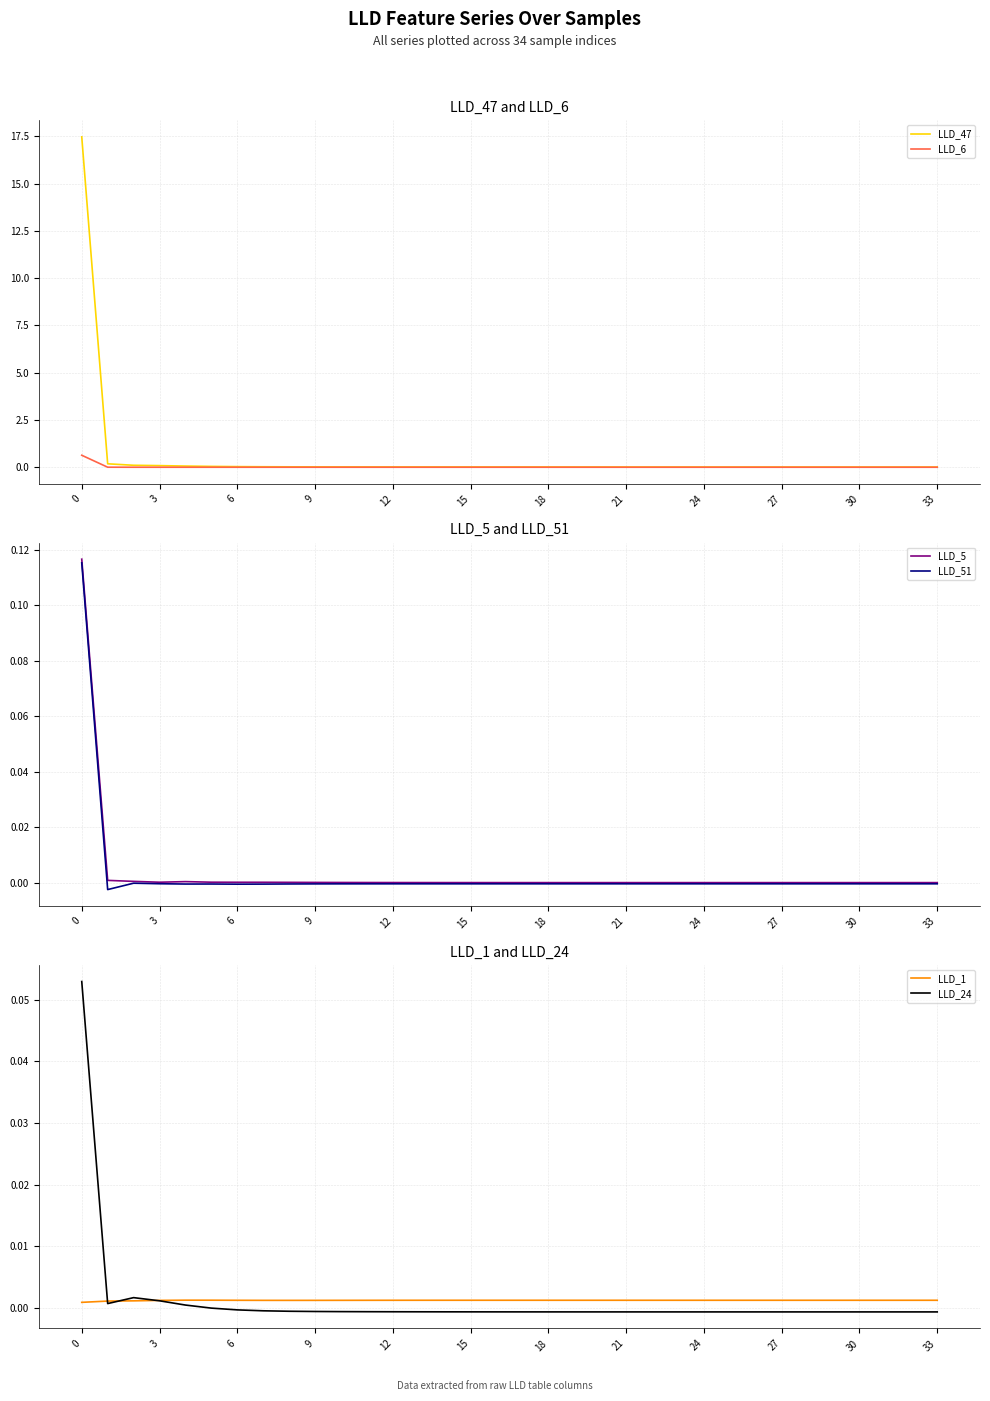

At which label is LLD_51 closest to 0?

6